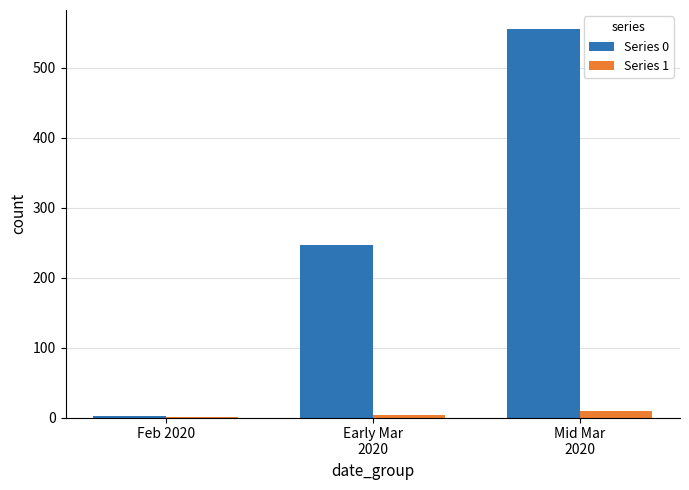

Which series has the largest total across all categories?

Series 0